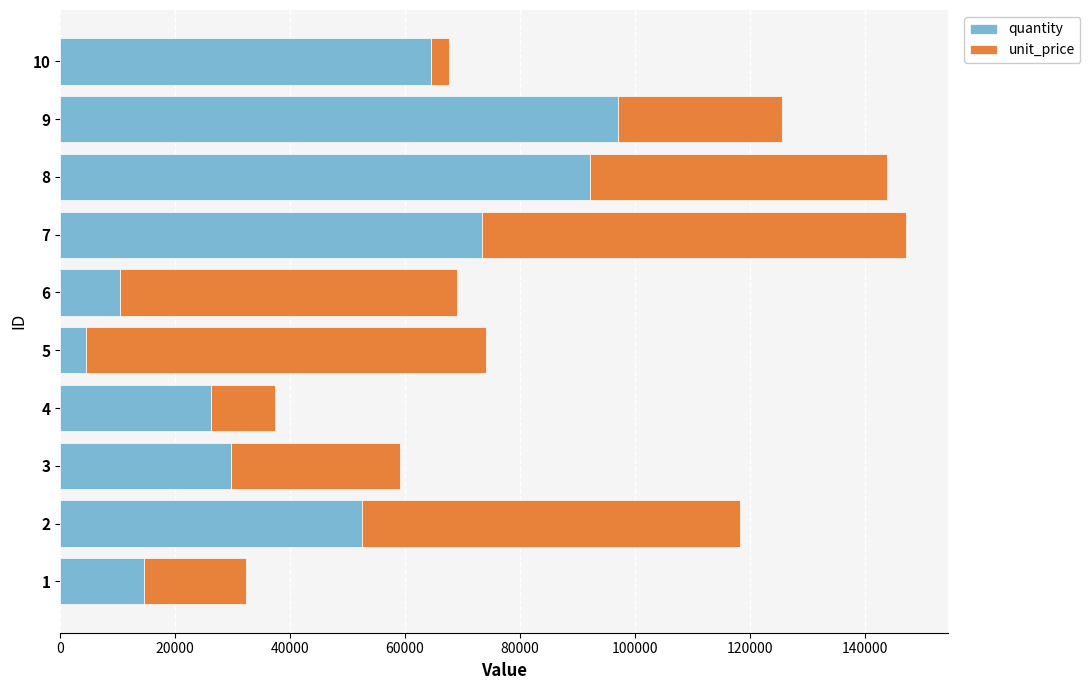

What is the total value across all series at 5?

74031